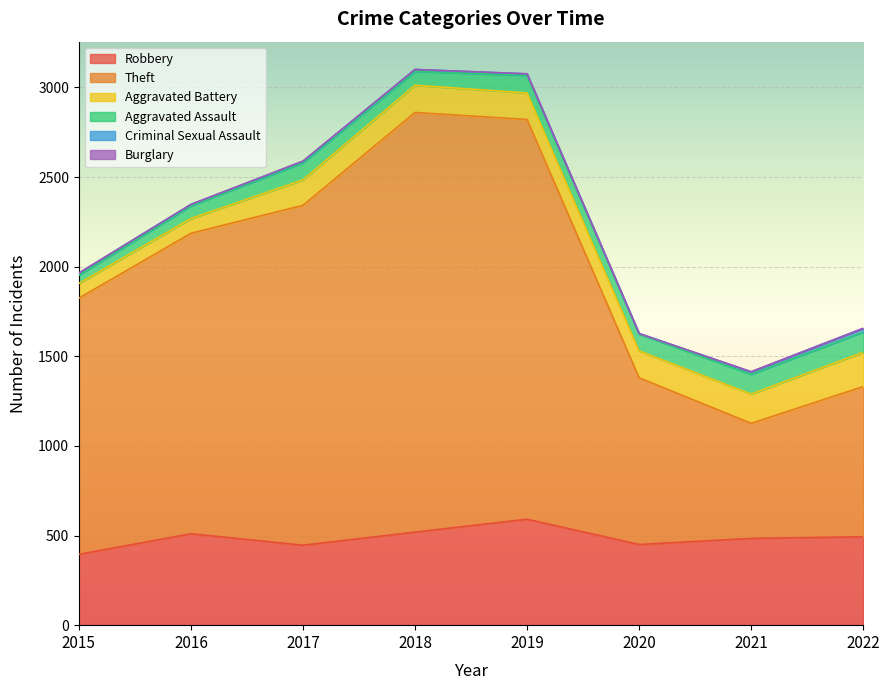

In Aggravated Assault, how many points are lower than both neighbors (excluding endpoints)?

2